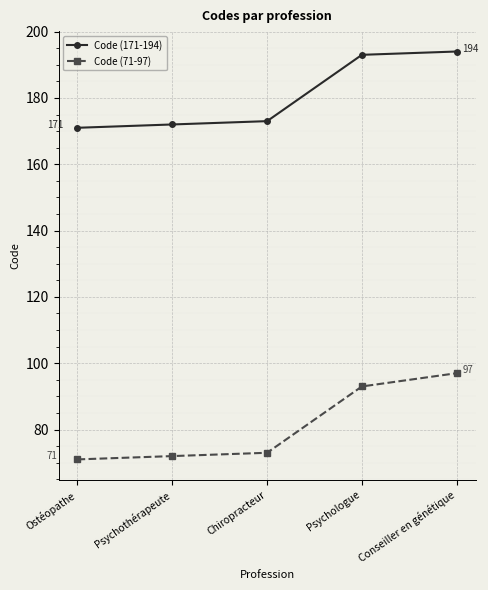

Is it true that Code (171-194) equals 173 at Chiropracteur?

True